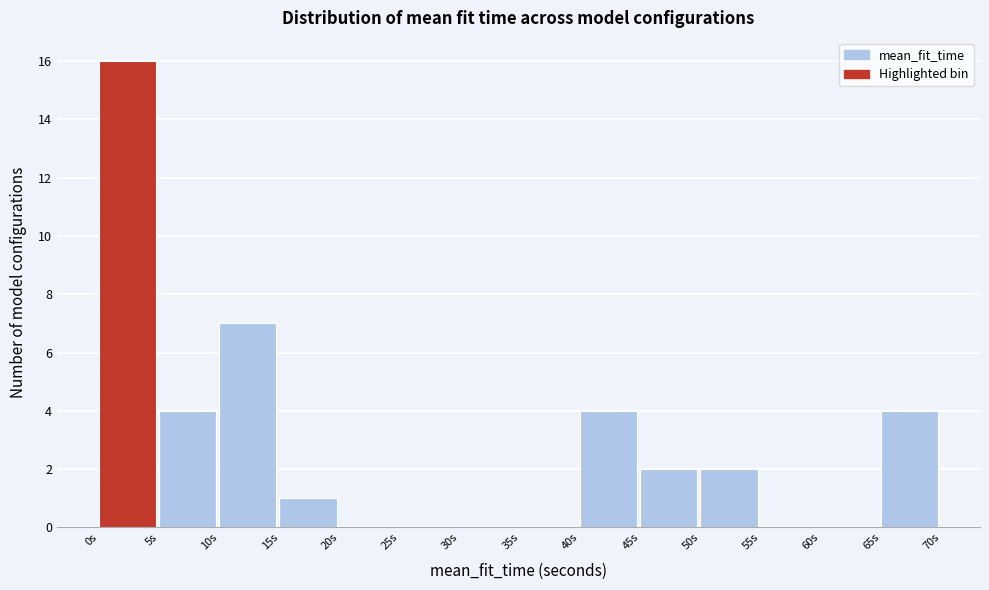

Over which range of the x-axis is the bar tallest?

0 to 5